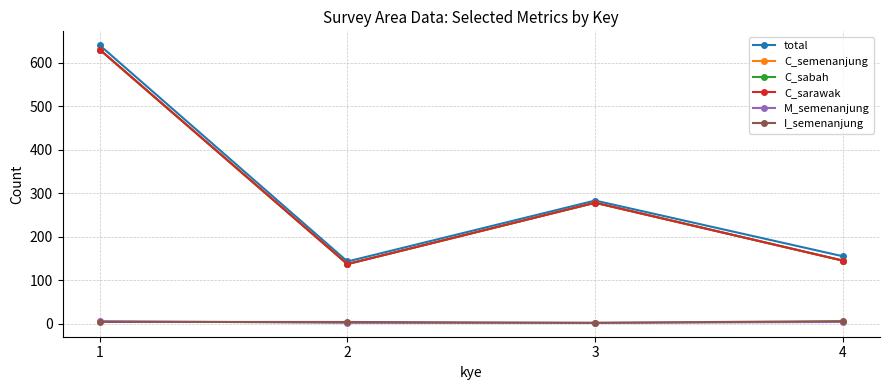

Does the chart have visible grid lines?

Yes